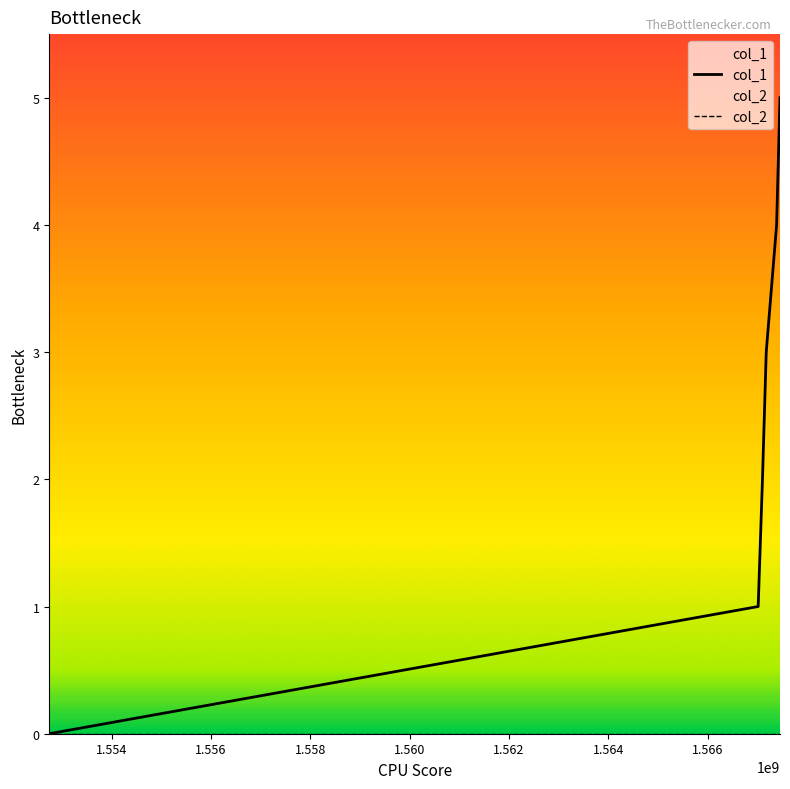

Reading left to right, list all the values displayed in this chart.

col_1: 0	1	2	3	4	5
col_2: 0	0	0	0	0	0